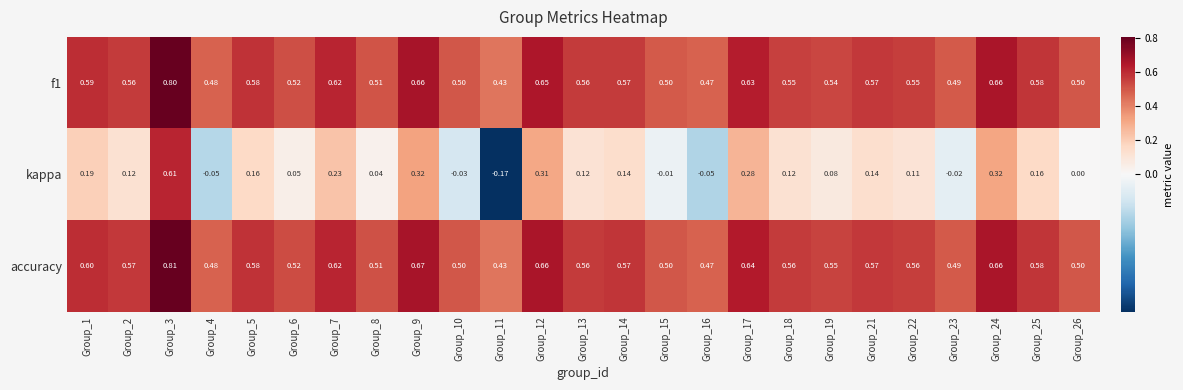

At which category is the sum across all series the highest?

Group_3